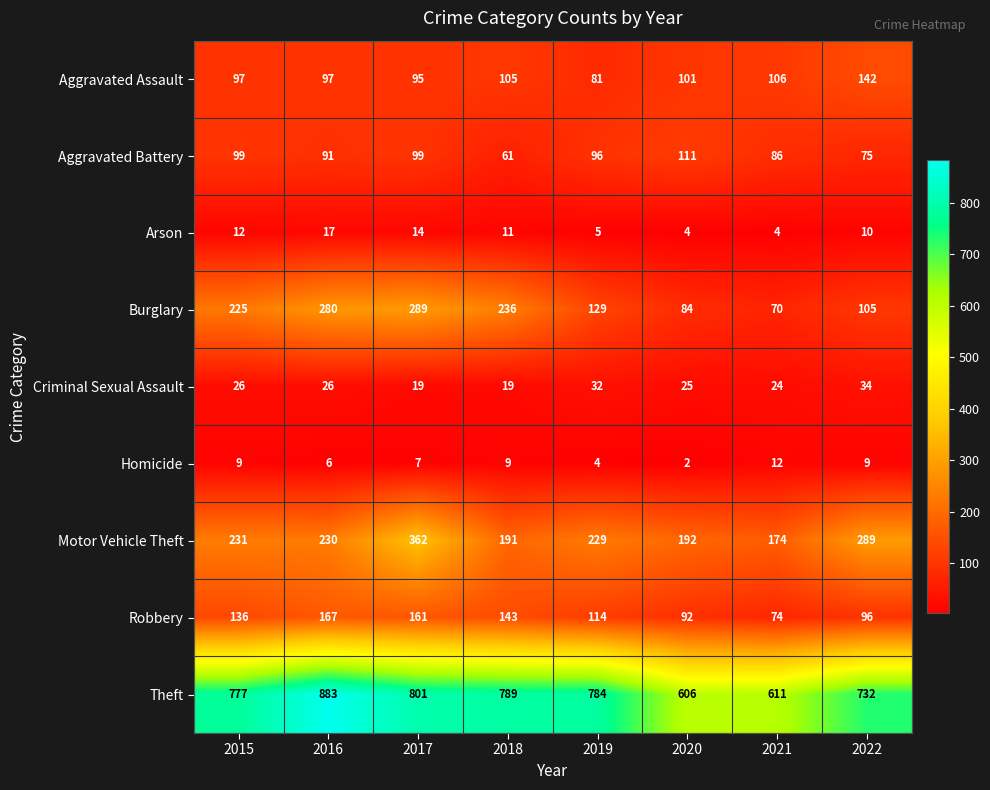

What is the minimum value shown in the chart?

2